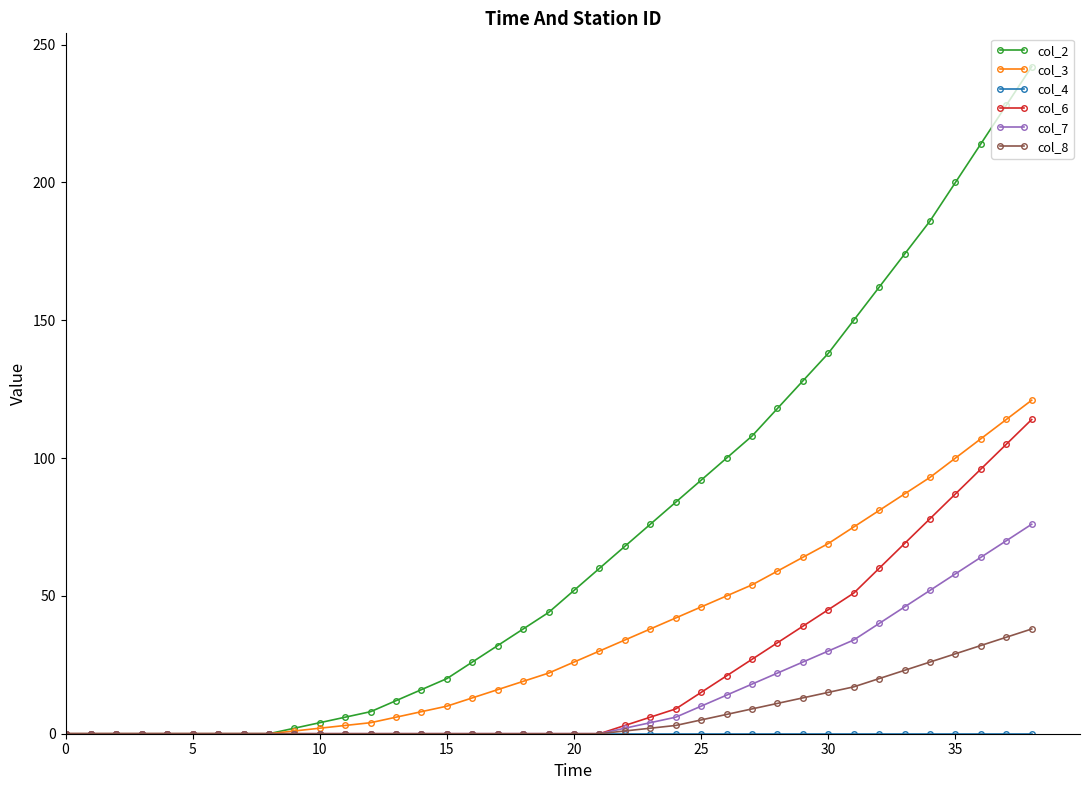

What is the value of the col_7 point at the 29th from the left?

22